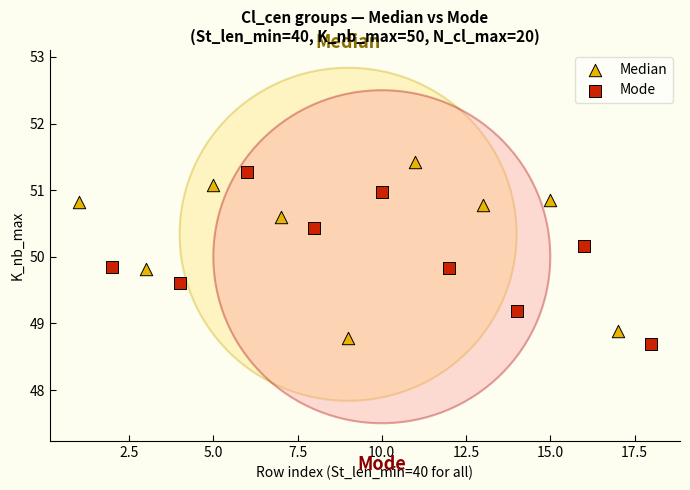

Which series has the widest spread of Y values?

Median